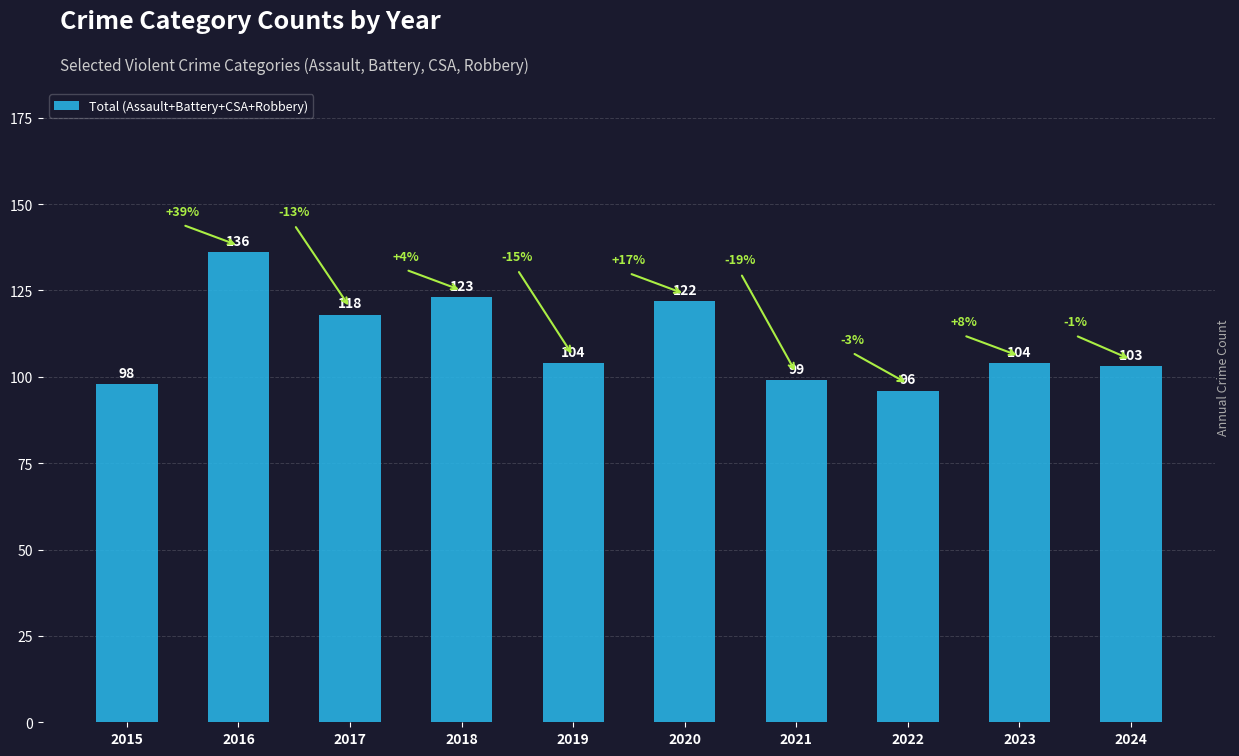

Reading right to left, extract all data points from this chart.

103	104	96	99	122	104	123	118	136	98